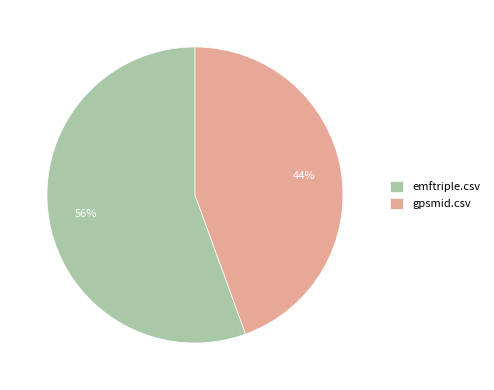

Is the sum of gpsmid.csv and emftriple.csv greater than half?

Yes